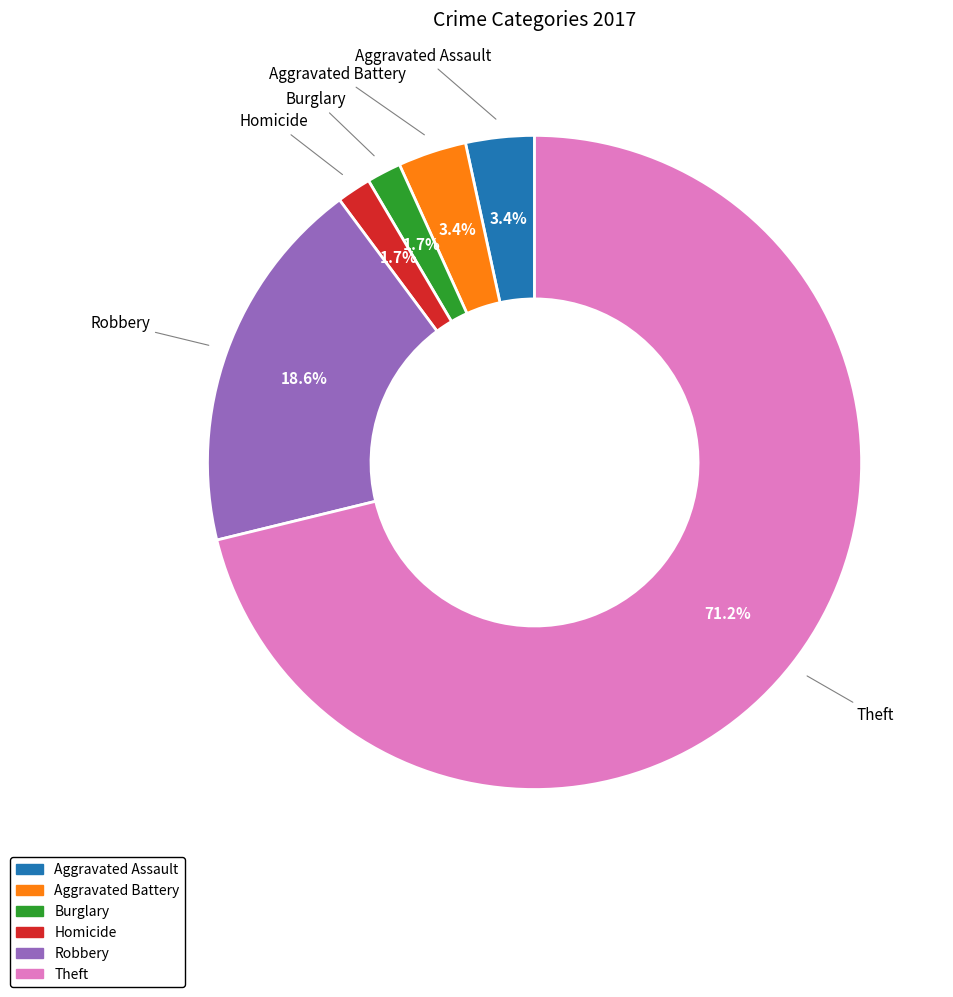

Does any single category account for the majority?

Yes